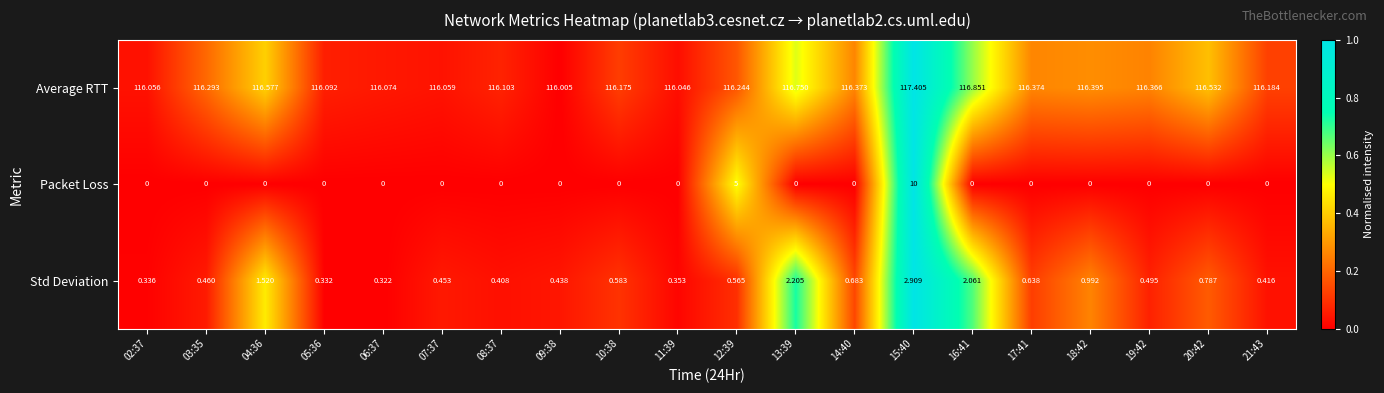

Which series has the largest total across all categories?

Average RTT